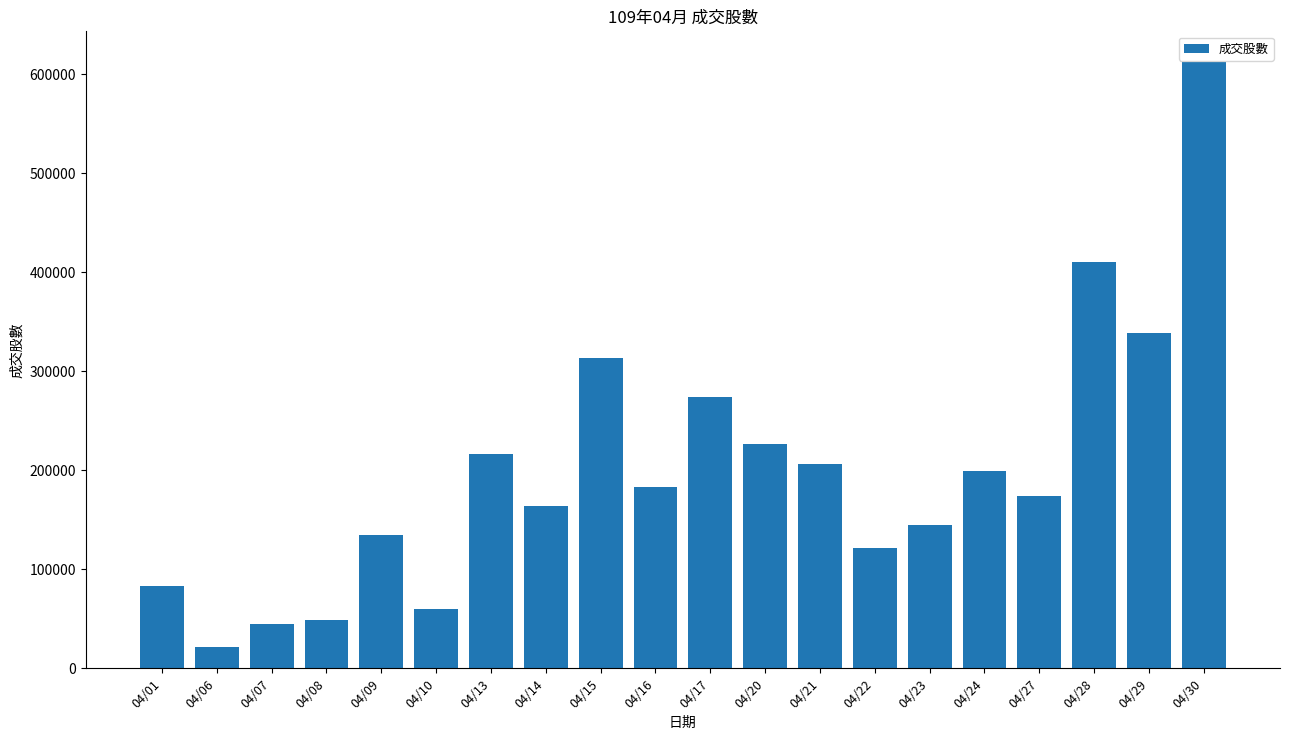

What is the ratio of the value at 04/14 to the value at 04/06?

7.7